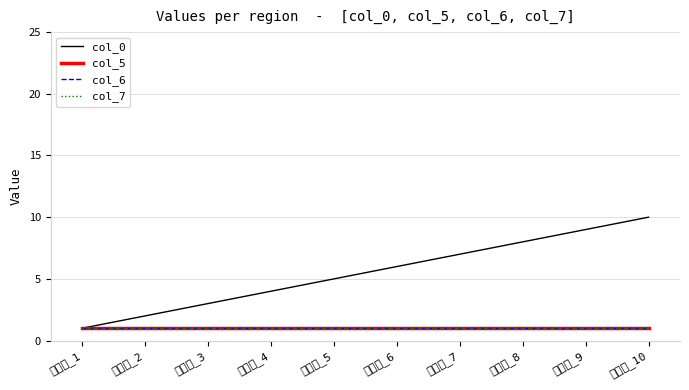

Does the chart display data point markers on the line(s)?

No